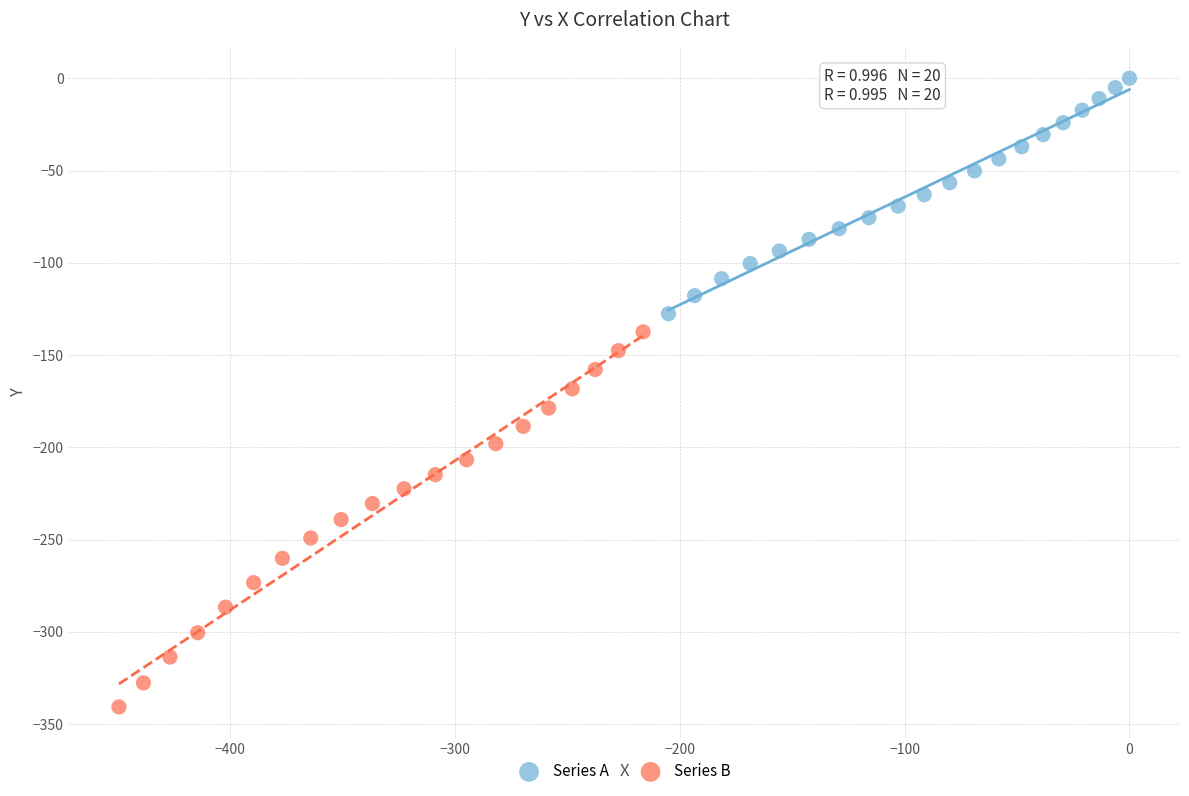

Which series reaches the minimum Y coordinate?

Series B